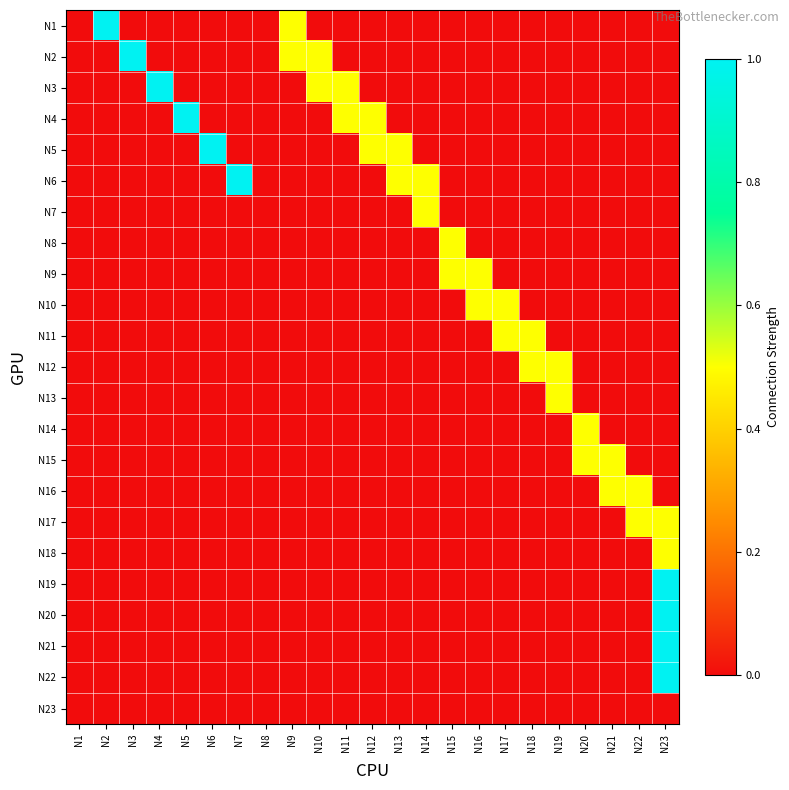

Between N19 and N12, which is larger?

N19